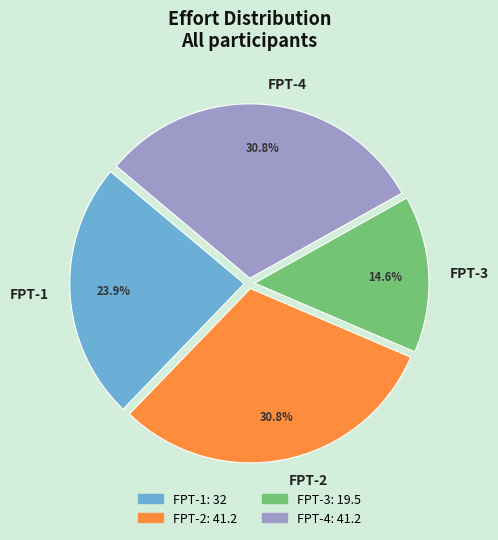

How many slices are in this pie chart?

4